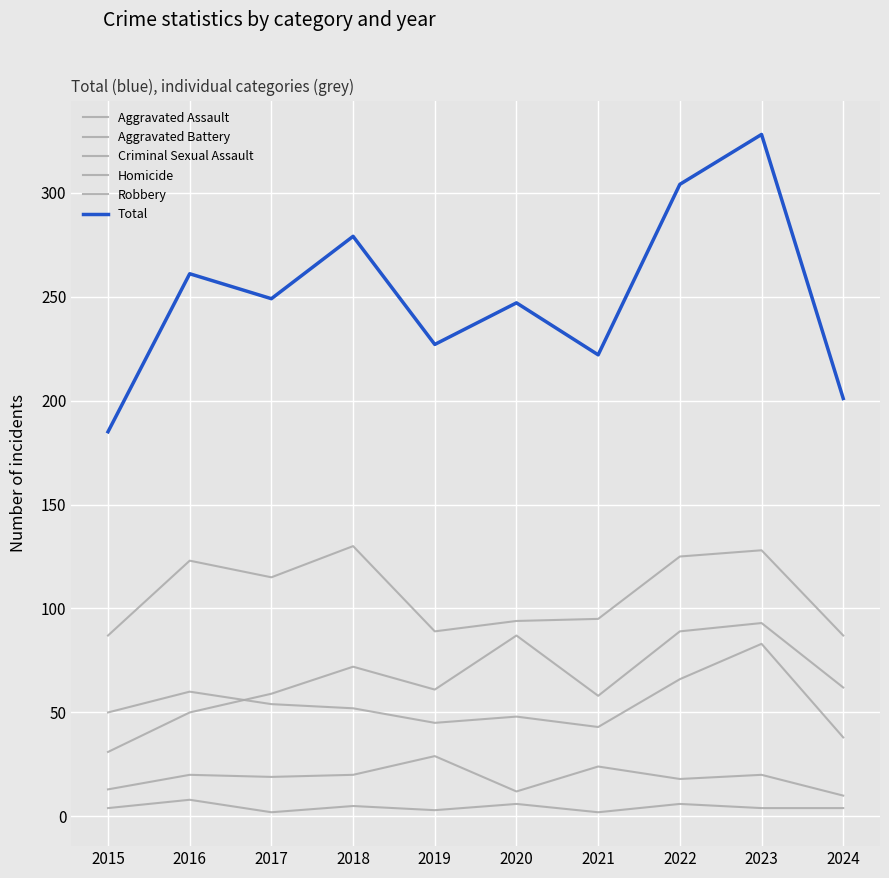

Count the number of data series in this chart.

6